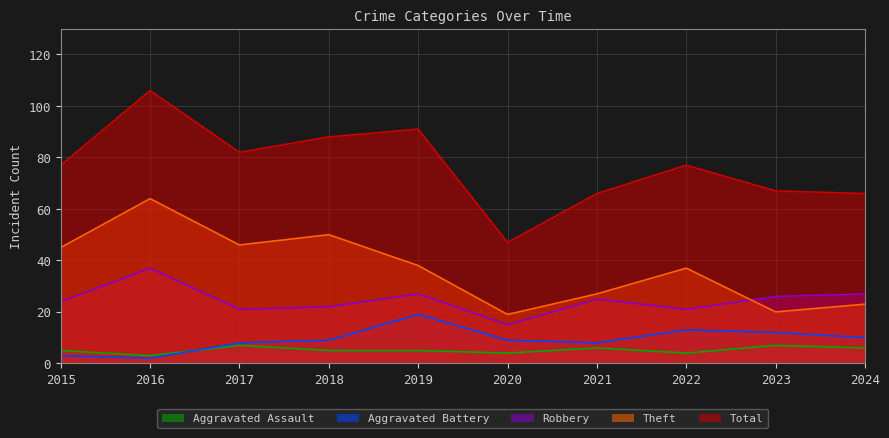

Which label corresponds to the largest value in the chart?

2016